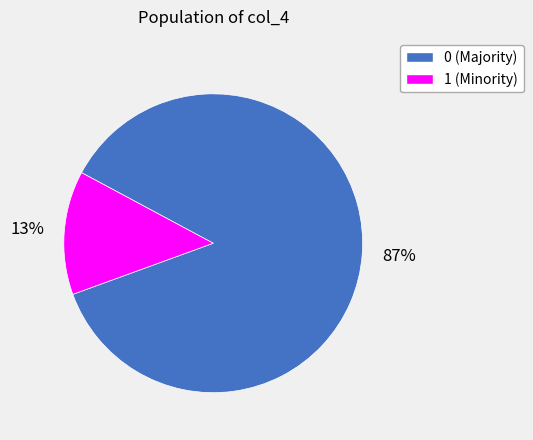

To the nearest percent, what is the average slice percentage?

50%